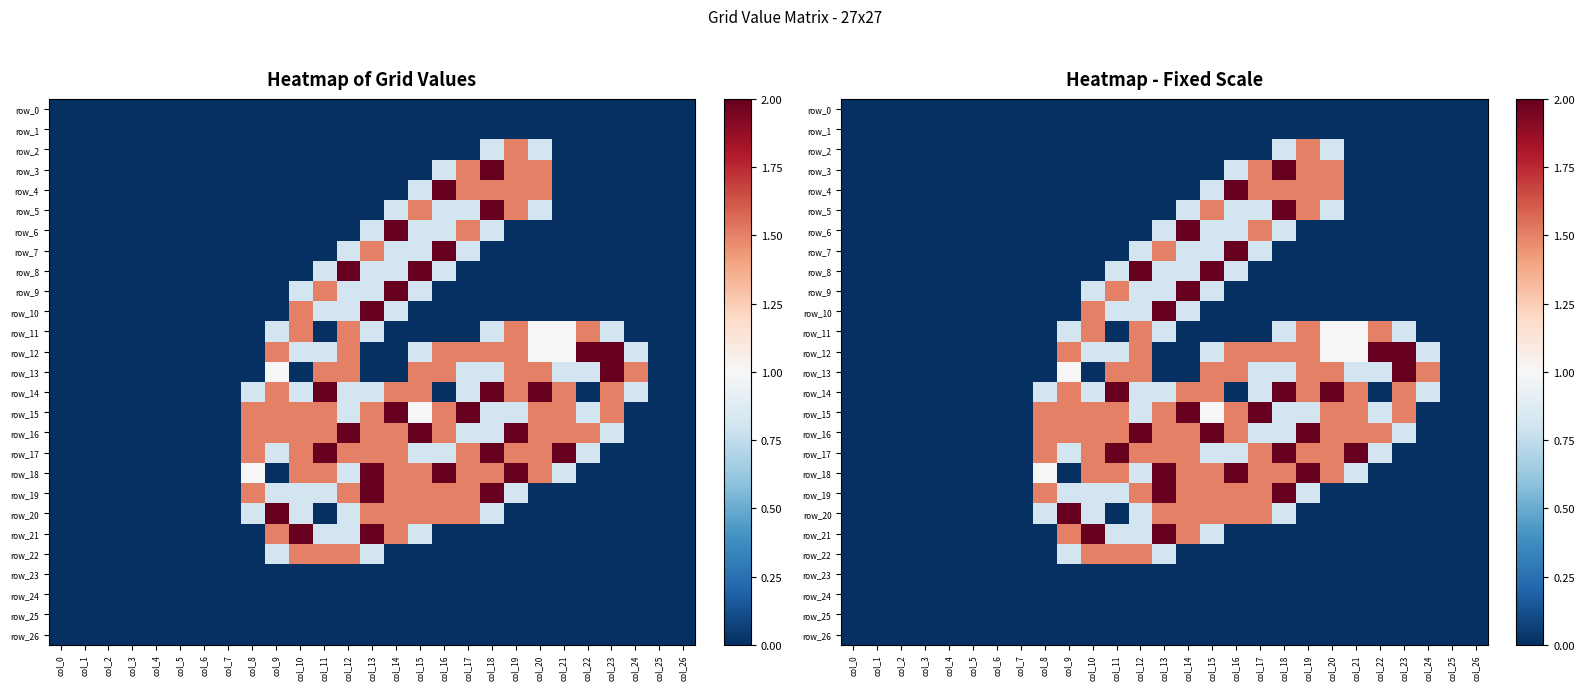

List the series in order of their peak value, lowest first.

row_0, row_1, row_23, row_24, row_25, row_26, row_2, row_11, row_22, row_3, row_4, row_5, row_6, row_7, row_8, row_9, row_10, row_12, row_13, row_14, row_15, row_16, row_17, row_18, row_19, row_20, row_21